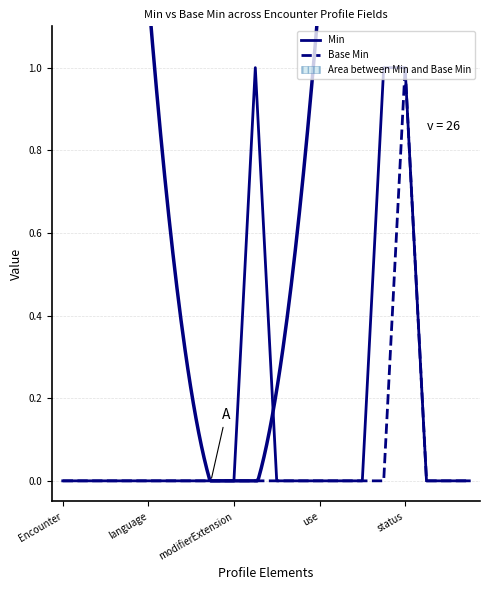

What is the label of the 18th point from the right?

modifierExtension